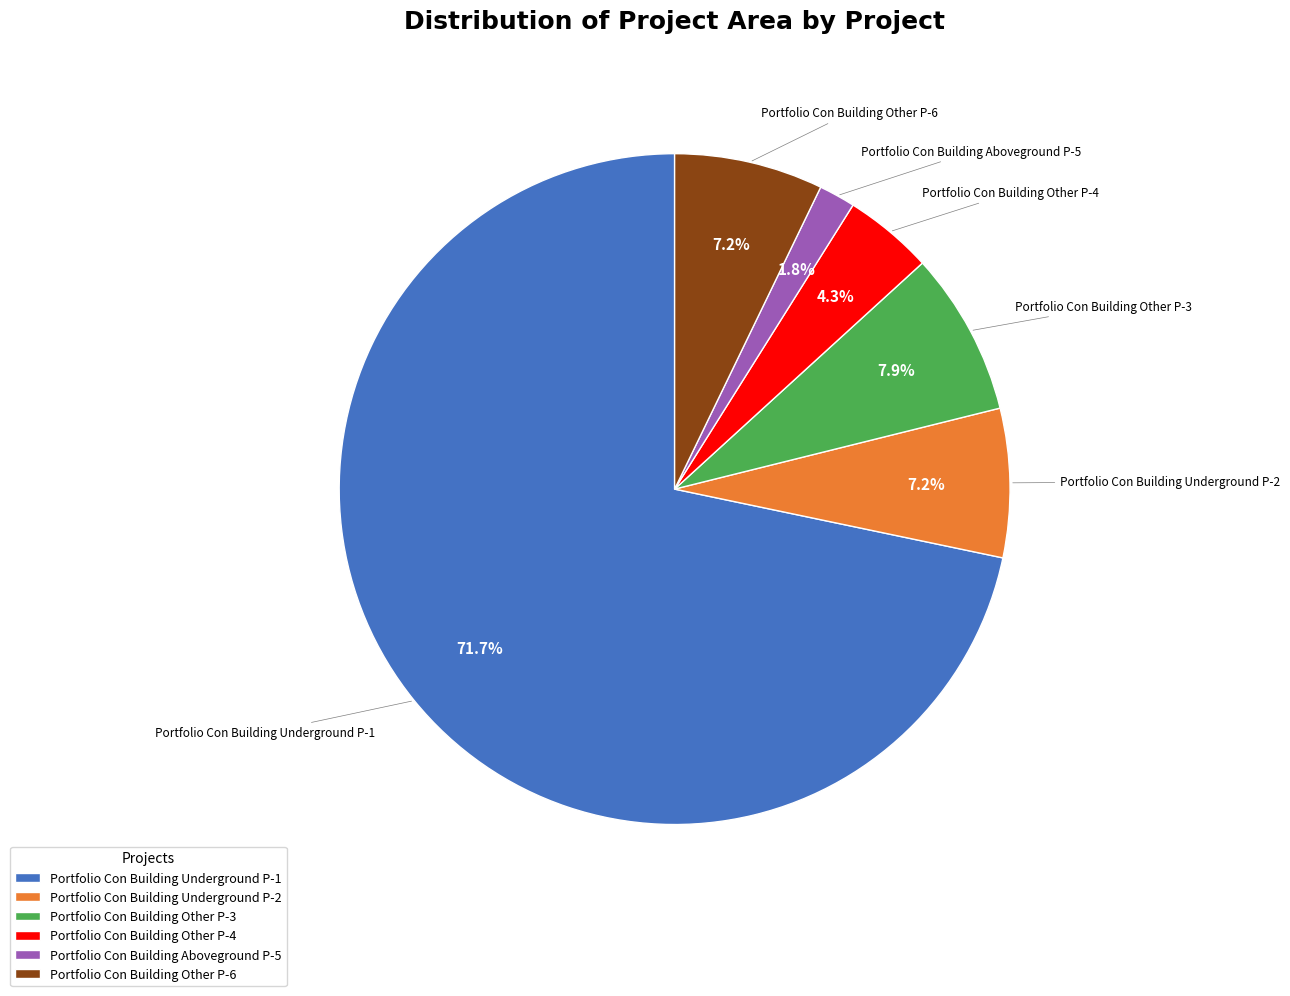

To the nearest percent, what portion does Portfolio Con Building Aboveground P-5 represent?

2%